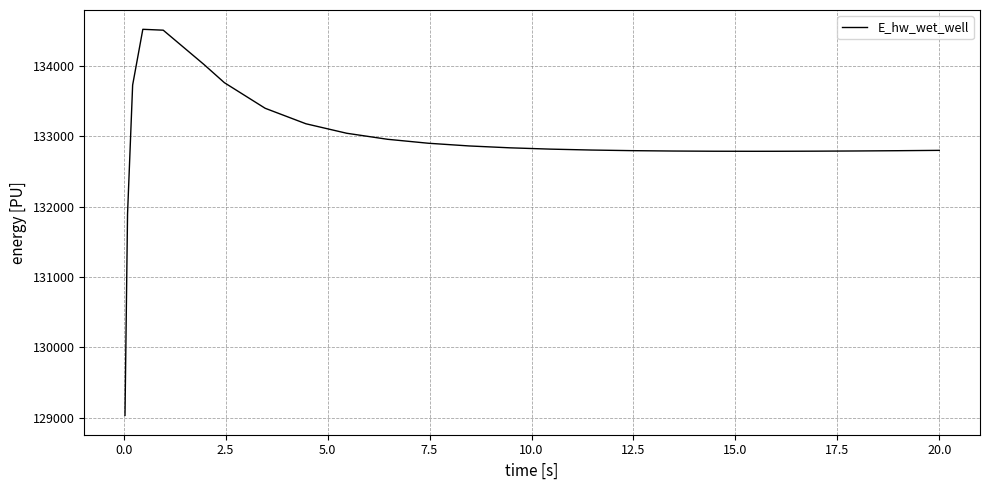

What is the minimum value shown in the chart?

129029.9